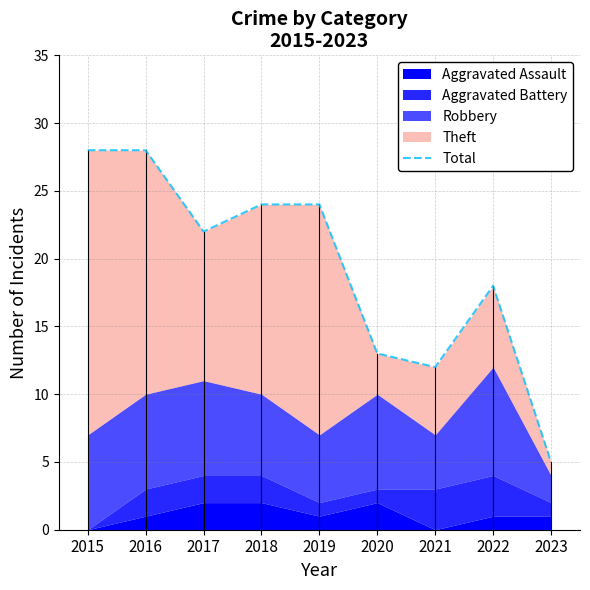

Reading left to right, extract all data points from this chart.

28	28	22	24	24	13	12	18	5